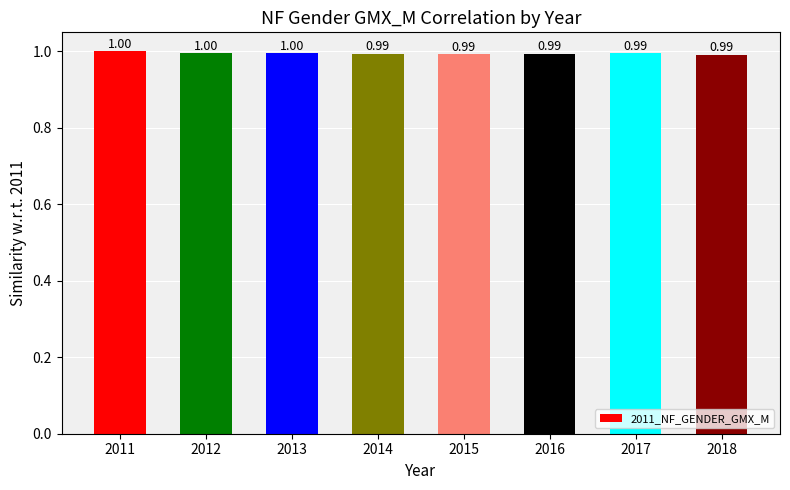

Reading left to right, transcribe all the data shown in this chart.

2011=1.0	2012=1.0	2013=1.0	2014=1.0	2015=1.0	2016=1.0	2017=1.0	2018=1.0